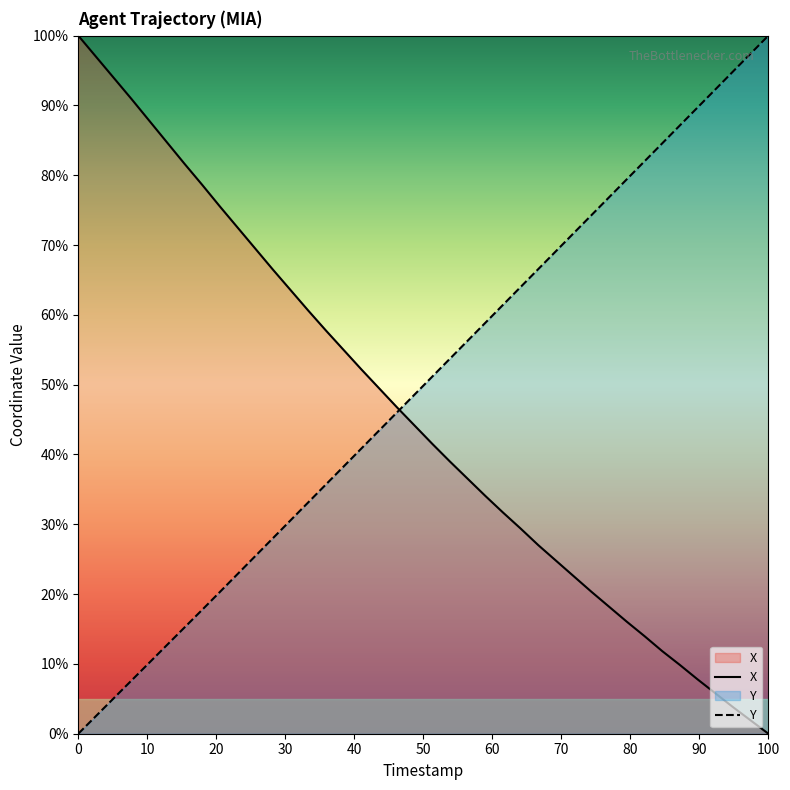

Reading left to right, extract all data points from this chart.

X: 100.0	97.0	94.0	90.9	87.8	84.7	81.7	78.6	75.5	72.5	69.5	66.5	63.5	60.6	57.7	55.0	52.2	49.5	46.8	44.2	41.5	39.0	36.5	34.1	31.7	29.4	27.0	24.8	22.6	20.3	18.2	16.0	14.0	11.8	9.8	7.8	5.8	3.8	1.9	0.0
Y: 0.0	2.5	5.1	7.6	10.1	12.7	15.2	17.7	20.3	22.9	25.4	28.0	30.6	33.1	35.7	38.3	40.9	43.4	46.0	48.6	51.1	53.7	56.3	58.9	61.4	64.0	66.6	69.1	71.7	74.3	76.9	79.4	82.0	84.6	87.1	89.7	92.3	94.9	97.4	100.0